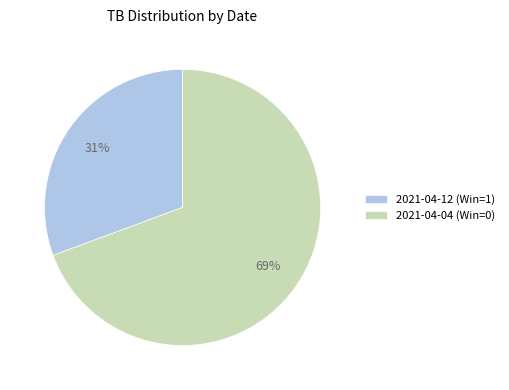

How many slices are in this pie chart?

2